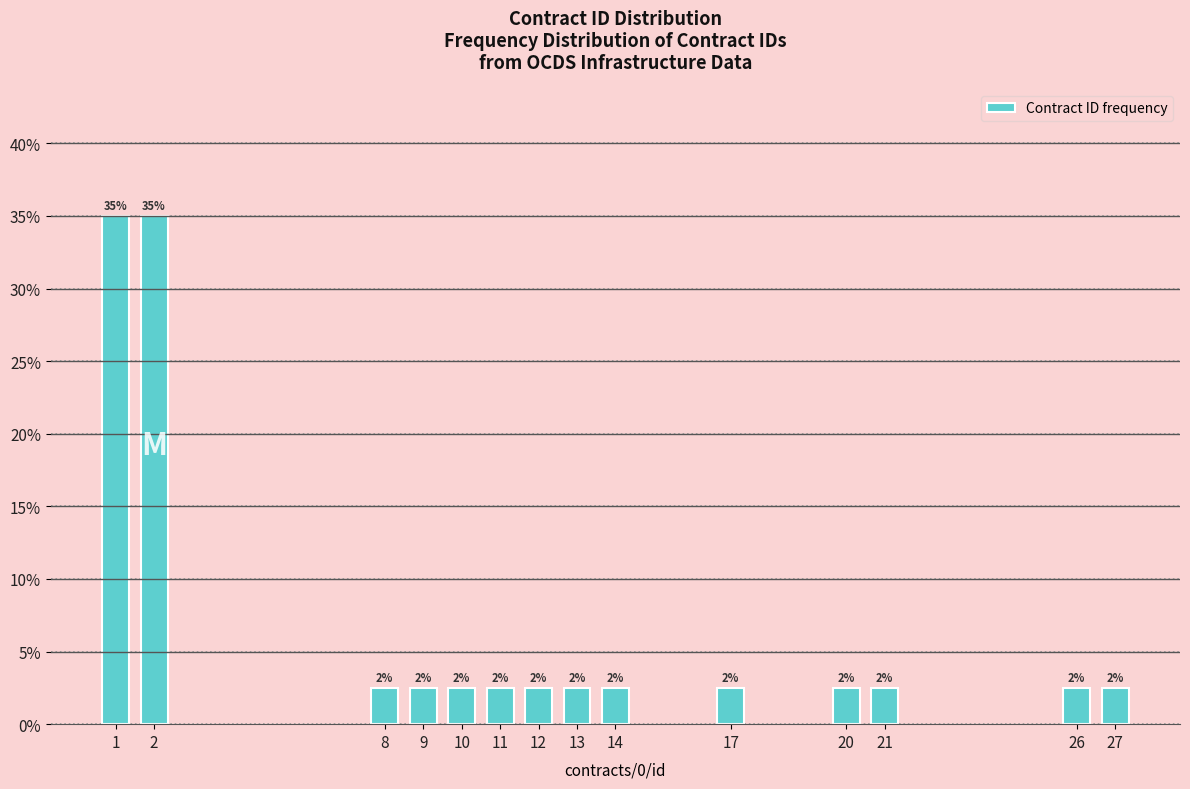

How many bars are there in total?

14